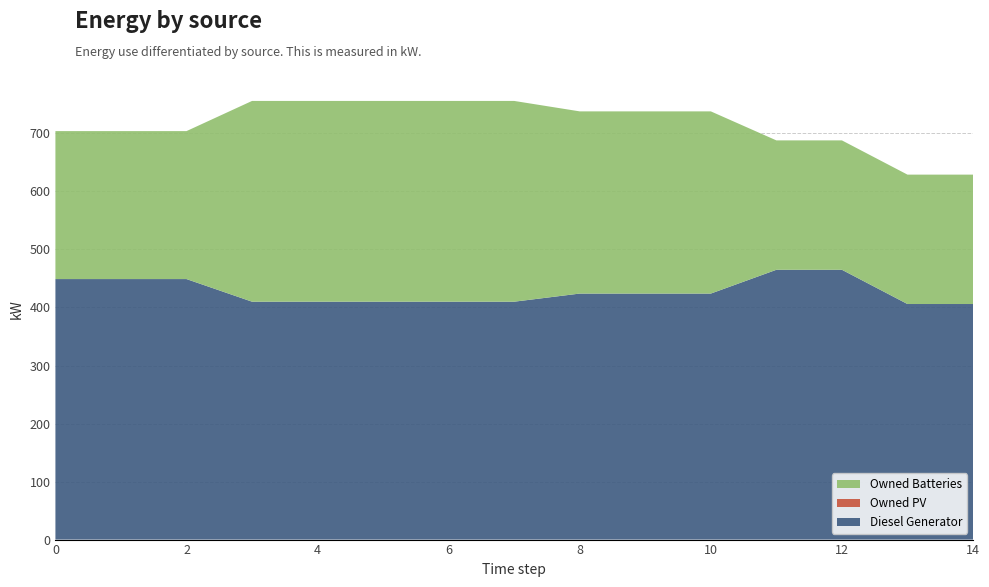

Reading right to left, extract all data points from this chart.

Diesel Generator: 14=406	13=406	12=465	11=465	10=424	9=424	8=424	7=410	6=410	5=410	4=410	3=410	2=449	1=449	0=449
Owned PV: 14=0	13=0	12=0	11=0	10=0	9=0	8=0	7=0	6=0	5=0	4=0	3=0	2=0	1=0	0=0
Owned Batteries: 14=223	13=223	12=223	11=223	10=314	9=314	8=314	7=346	6=346	5=346	4=346	3=346	2=255	1=255	0=255